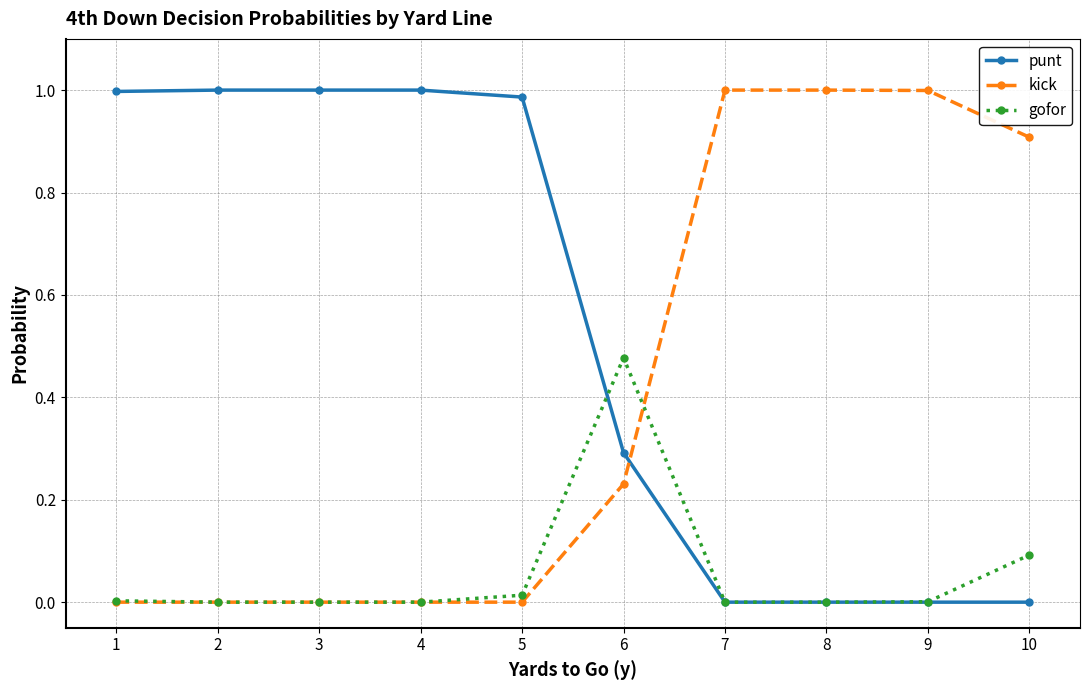

Which series has the largest total across all categories?

punt